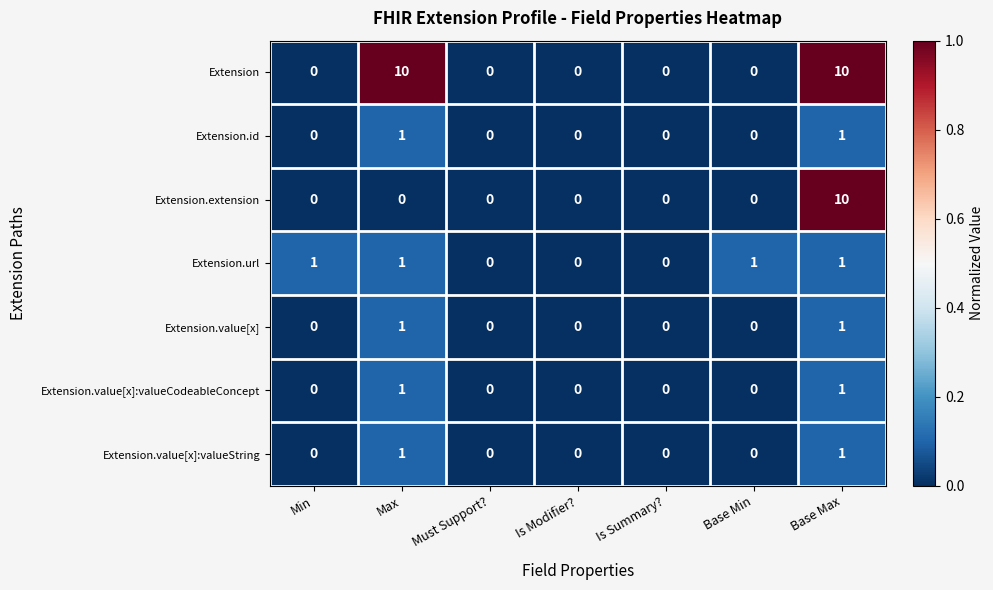

What is the difference between the maximum and minimum values in the Extension series?

10